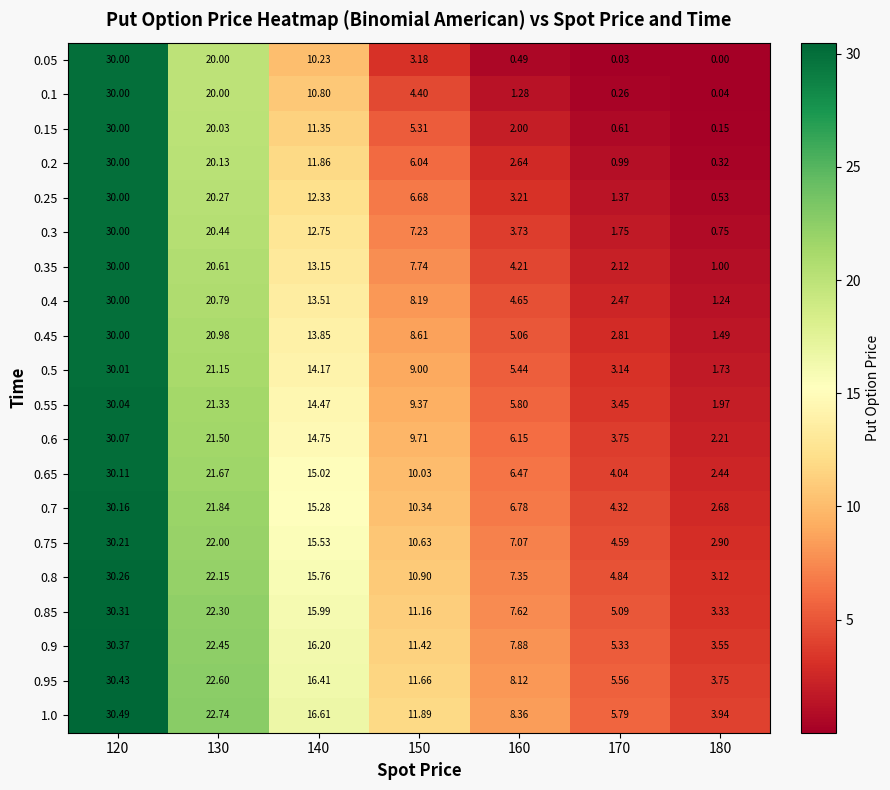

How many categories are shown in the chart?

7